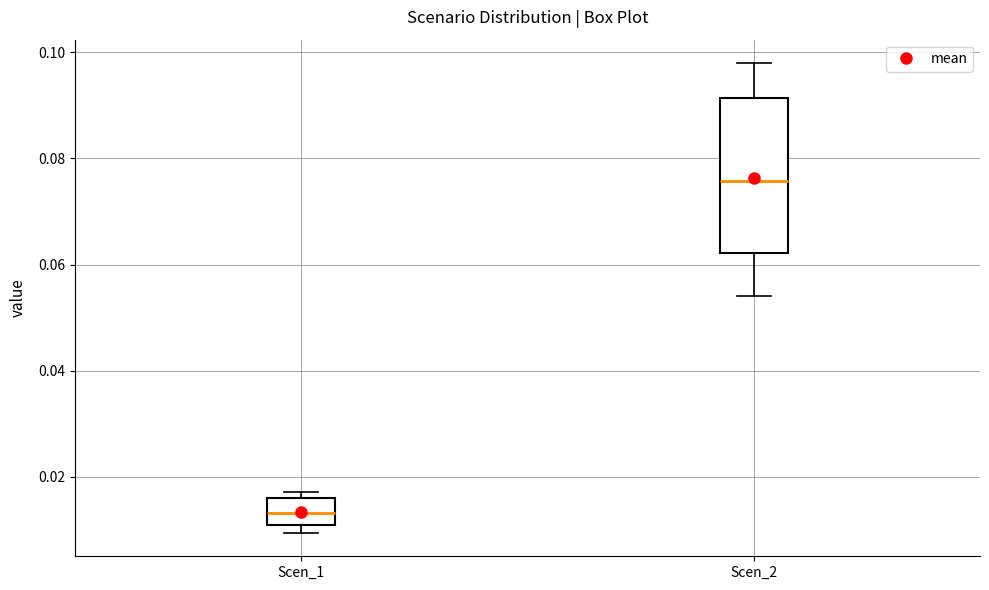

Where does the lower whisker of the box for Scen_2 end on the y-axis? The values are not printed on the chart, so give them approximately, as read against the axis.

0.054